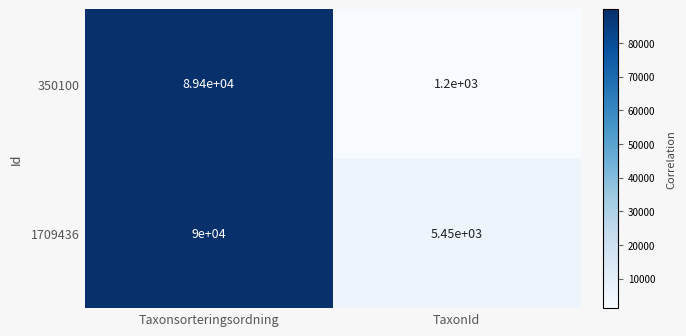

Rank the series by their average value, from highest to lowest.

1709436, 350100